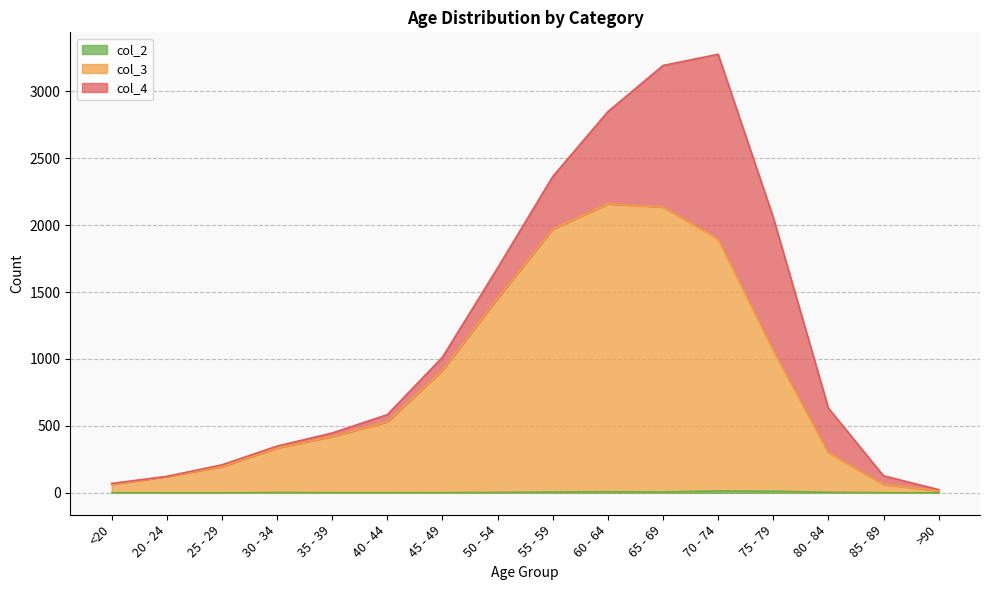

Which series has the widest spread of values?

col_3